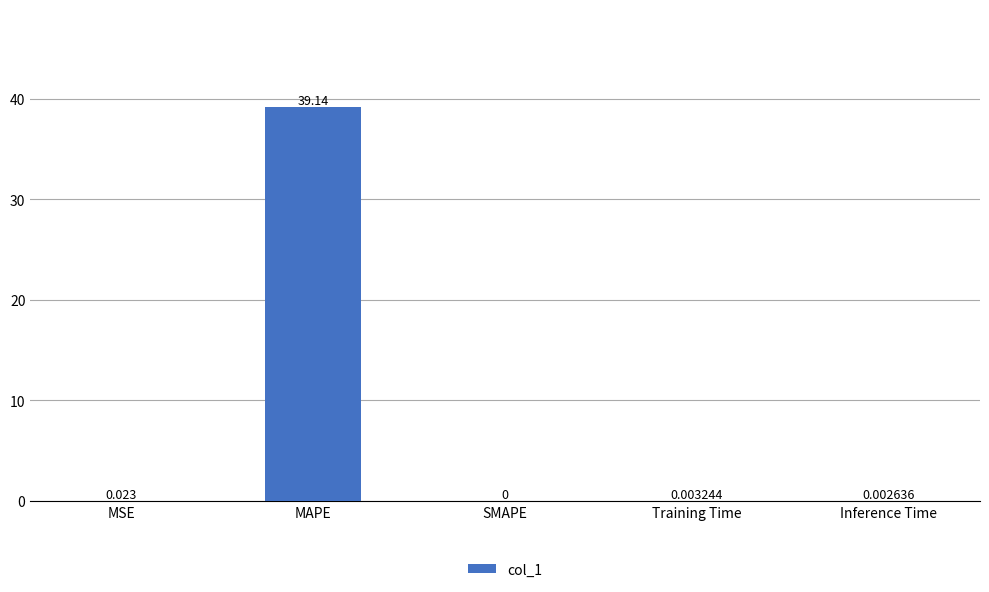

Which has a higher value, Inference Time or MSE?

MSE